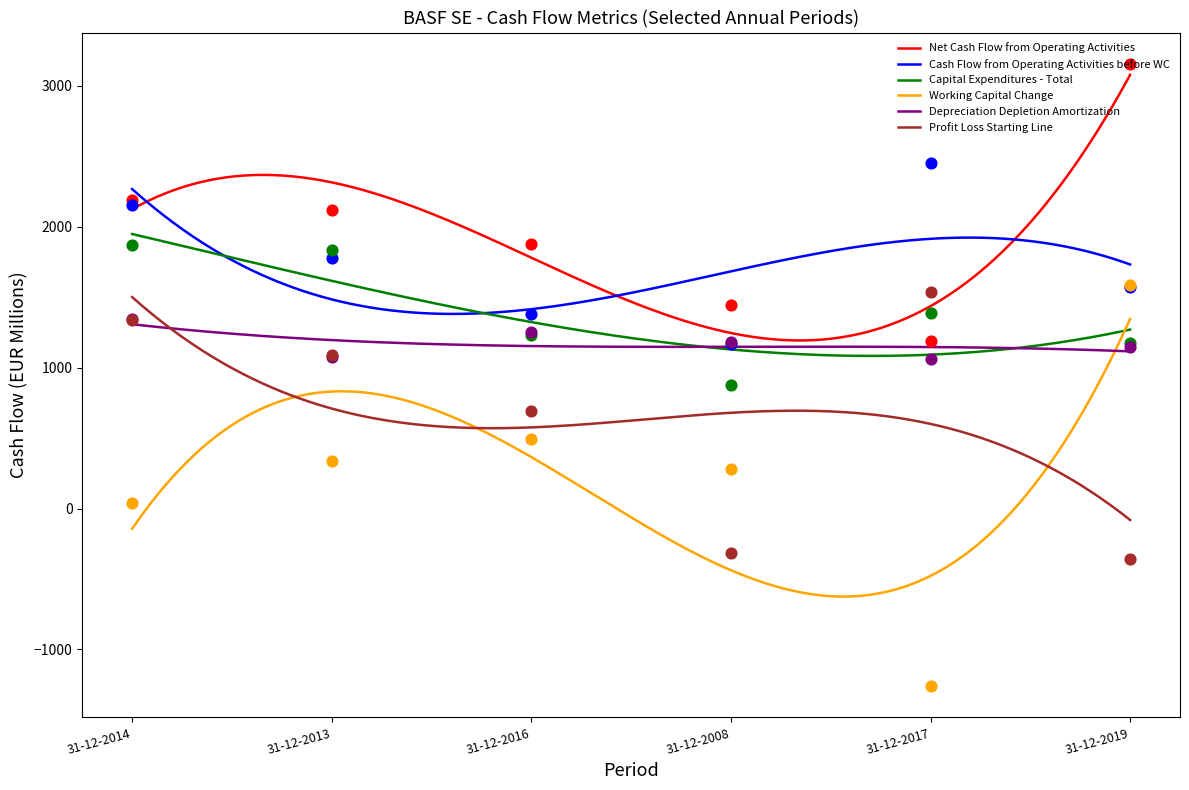

Which series contains the lowest Y value?

Working Capital Change